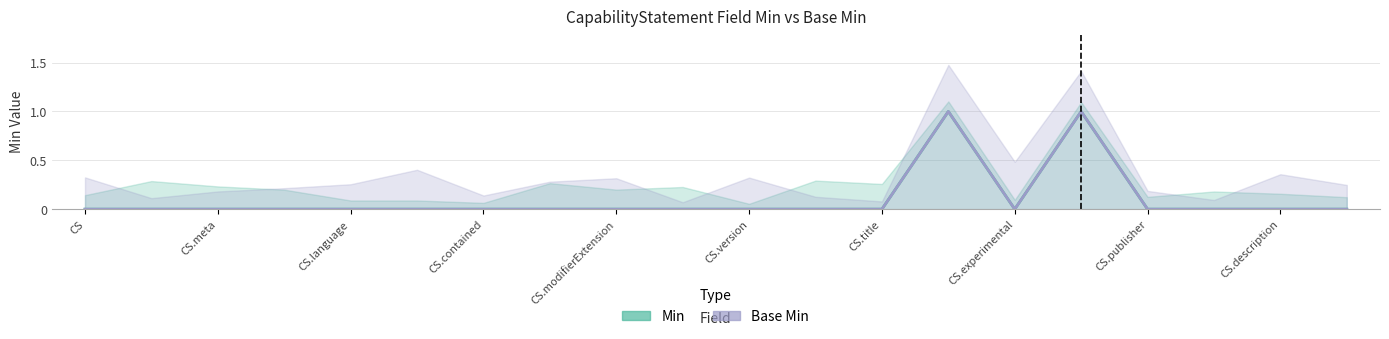

True or false: Base Min and Min intersect in this chart.

False